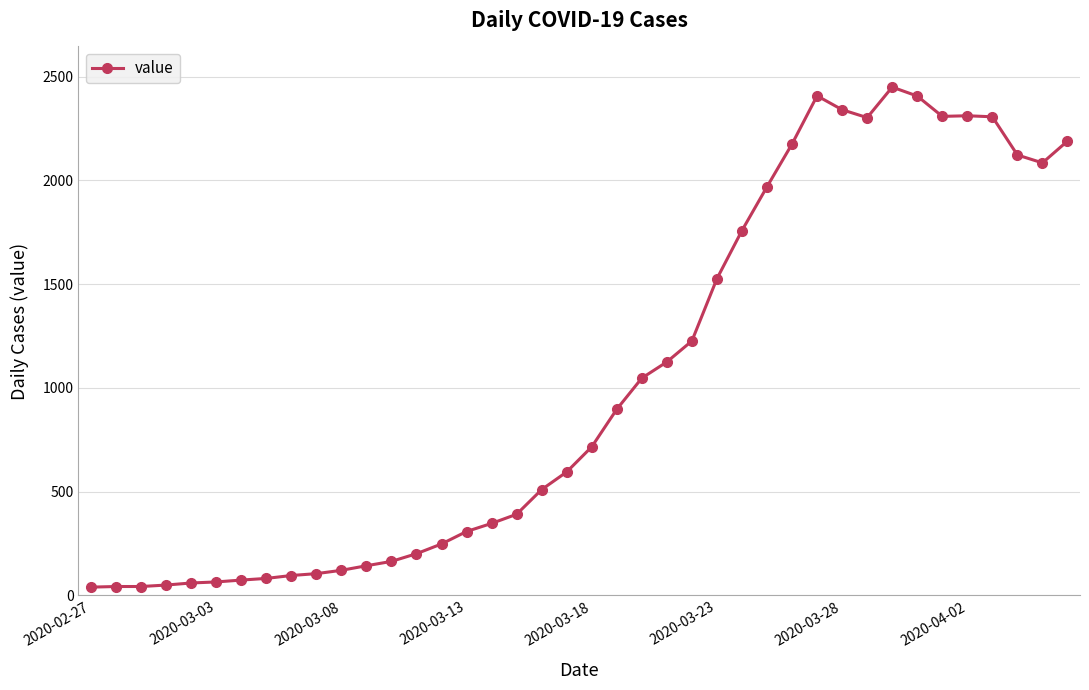

What is the difference between the maximum and second lowest values?

2406